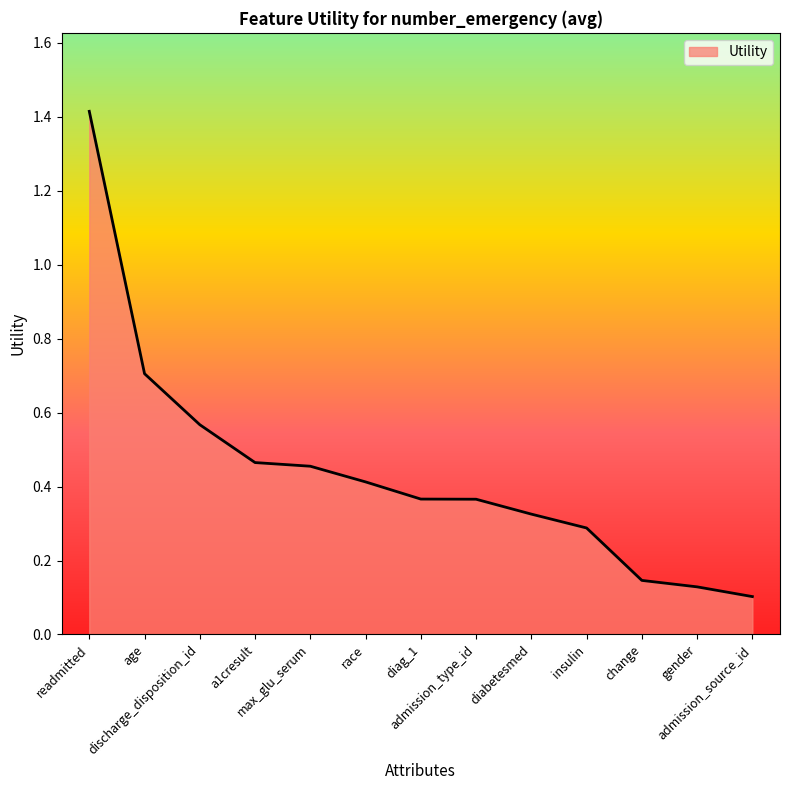

What is the greatest value displayed?

1.4